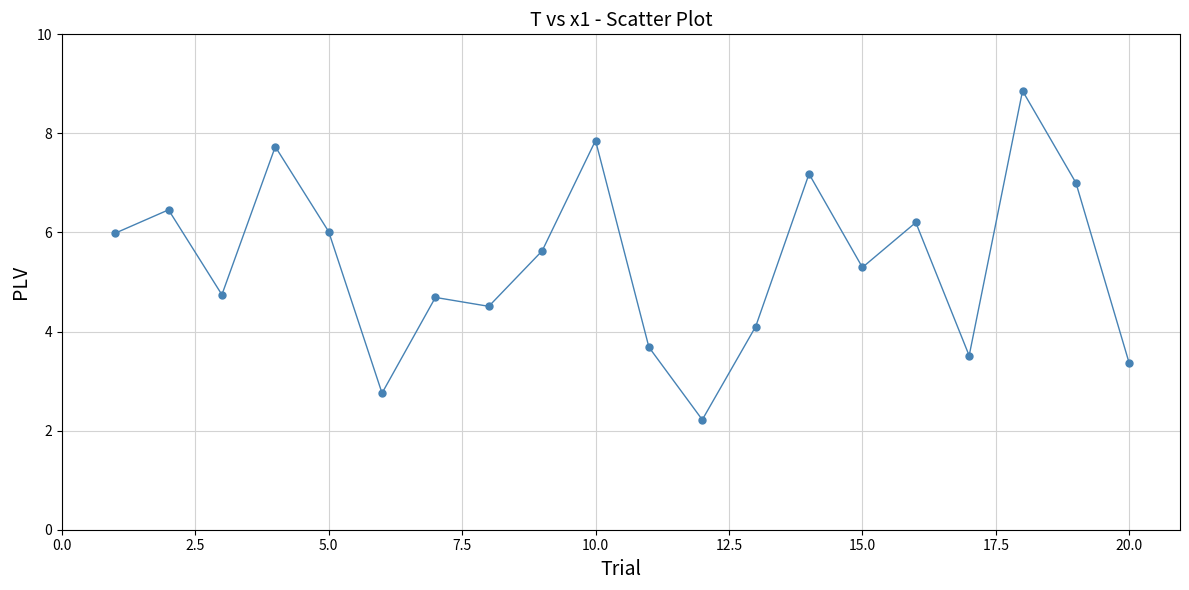

What is the value of the 4th point from the left?

7.7